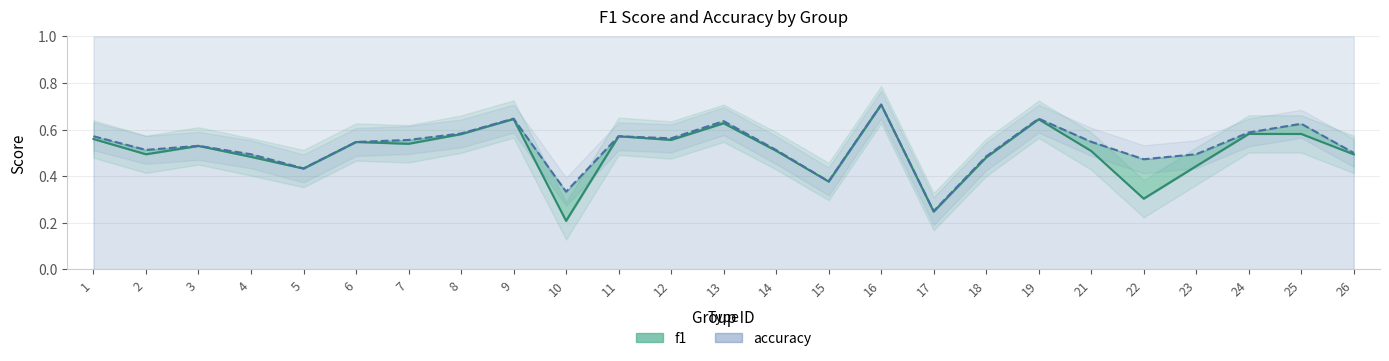

Is the value of accuracy line at 4 greater than the value of f1 line at 19?

No